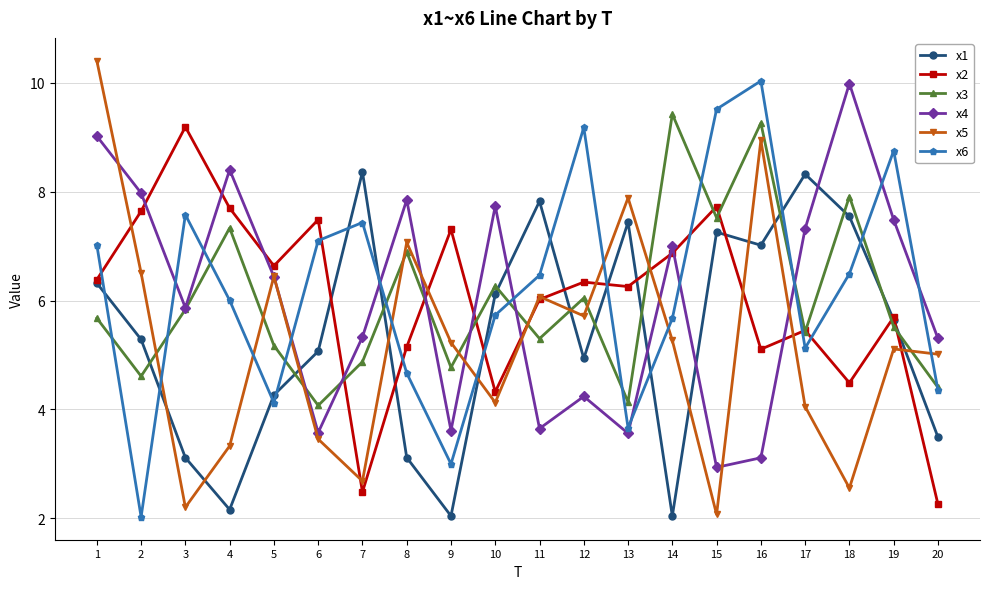

What is the average value of the x3 series?

6.0